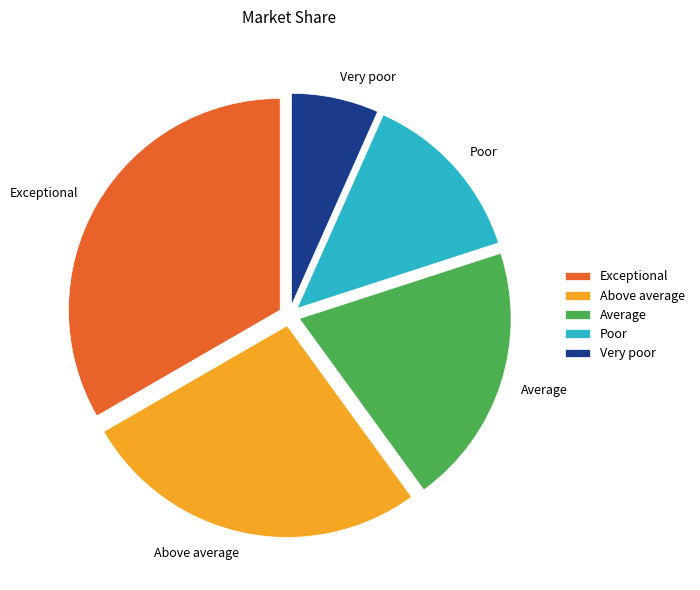

Is it true that Poor is 13% of the pie?

True